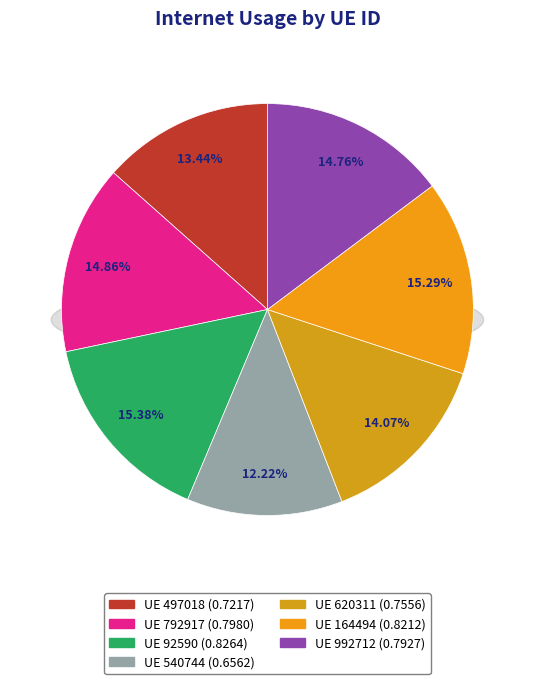

What portion of the pie excludes 92590?

84.6%